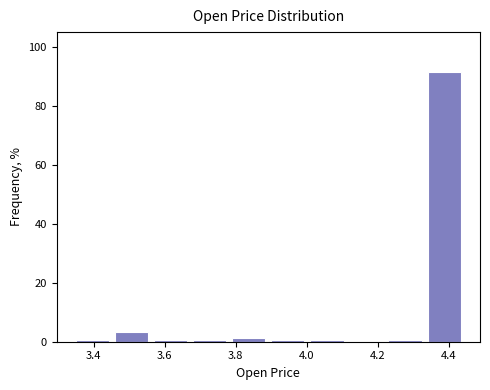

Reading left to right, list every bar in this chart as the range it spans on the x-axis followed by its height. Neither the bar edges nor the heights are printed on the chart, so give them approximately, as read against the axes.

3.35 to 3.46: under 2
3.46 to 3.57: 4
3.57 to 3.68: under 2
3.68 to 3.79: under 2
3.79 to 3.90: under 2
3.90 to 4.01: under 2
4.01 to 4.12: under 2
4.12 to 4.23: 0
4.23 to 4.34: under 2
4.34 to 4.45: 92